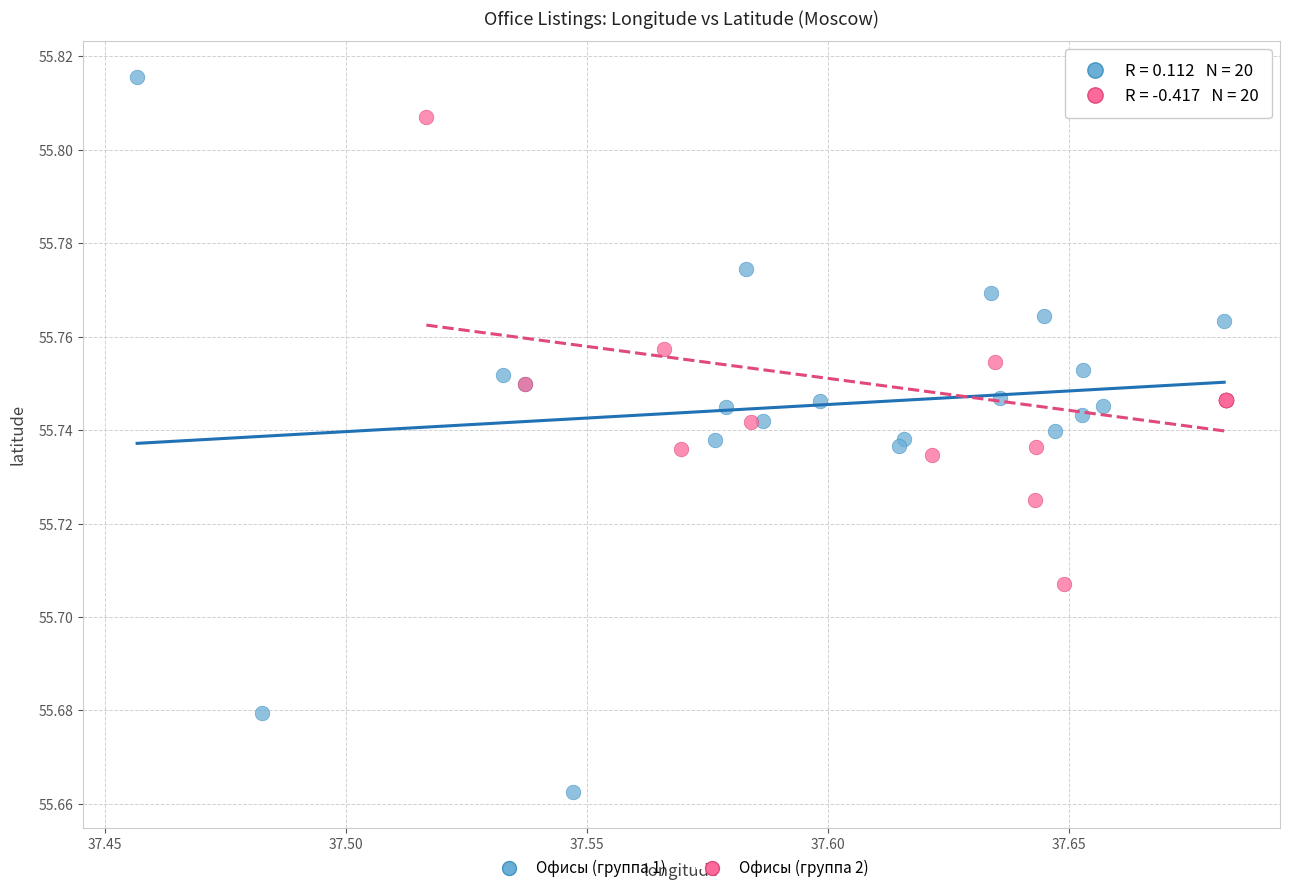

Which series has the widest spread of Y values?

Офисы (группа 1)